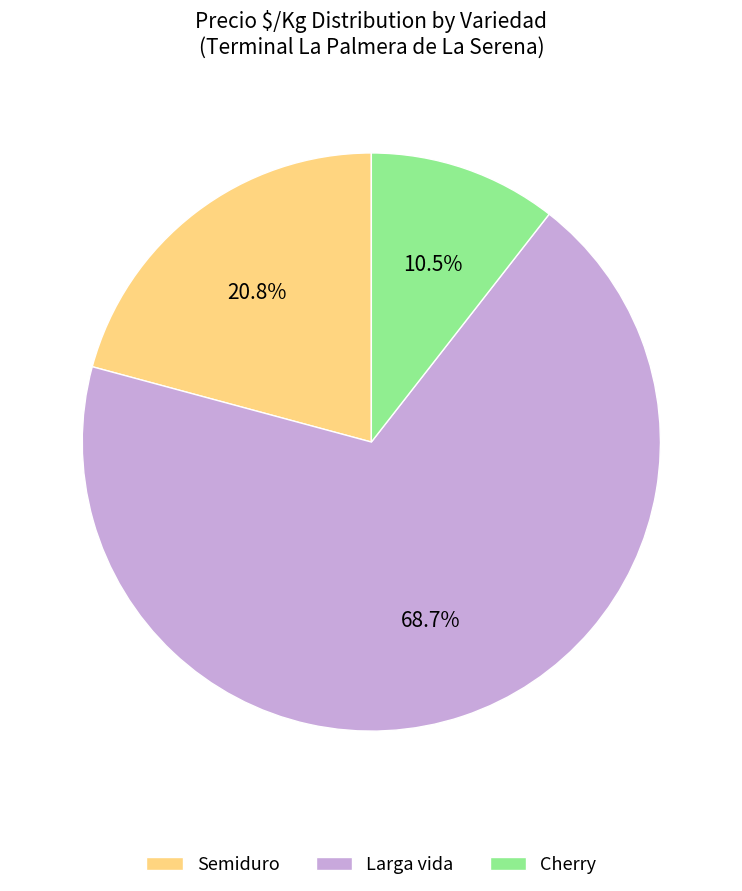

How many segments does this pie chart have?

3